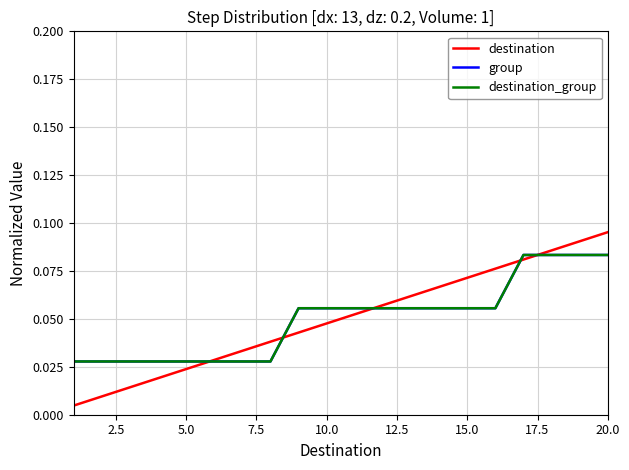

True or false: destination and group cross at least once.

True